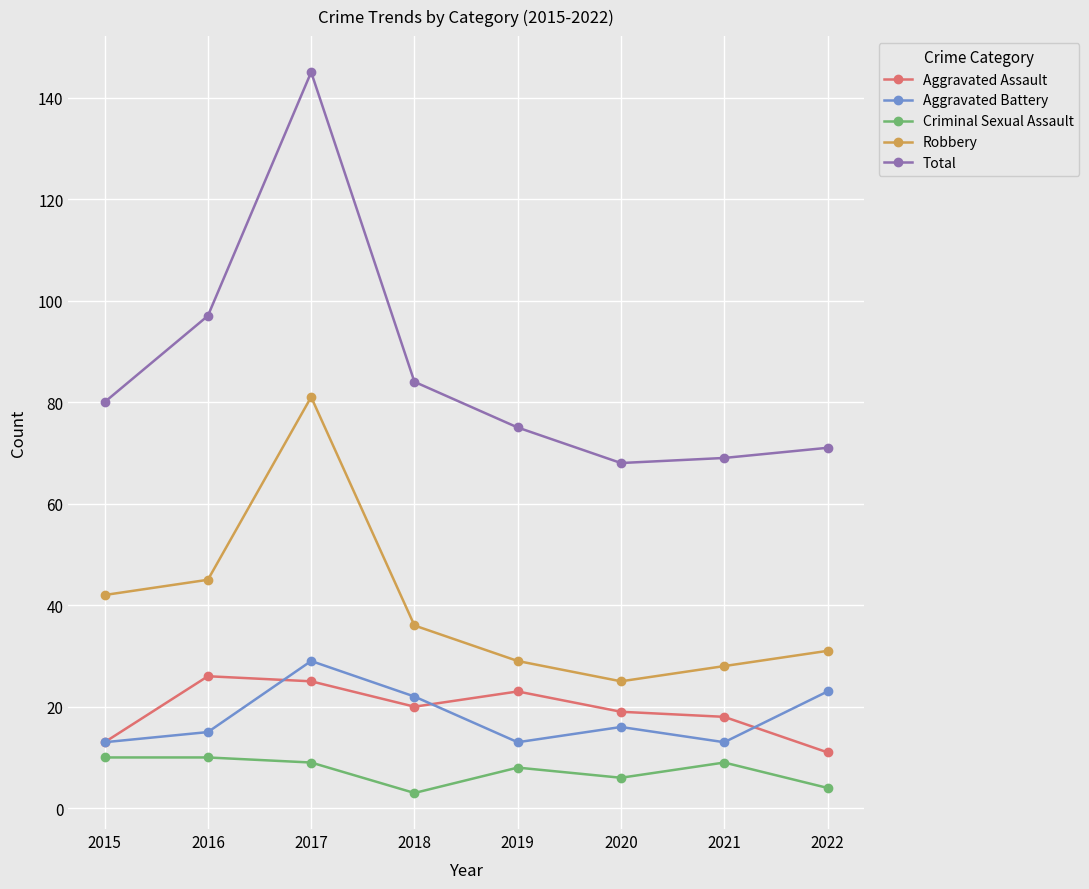

Where is the first local minimum for Robbery?

2020